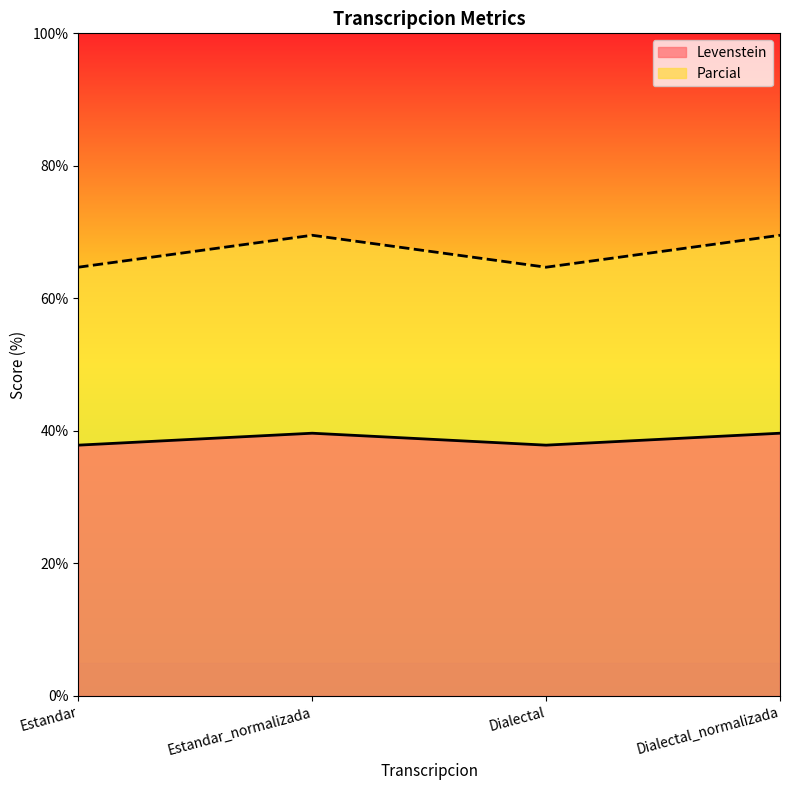

How many values in the Levenstein series exceed 39?

2